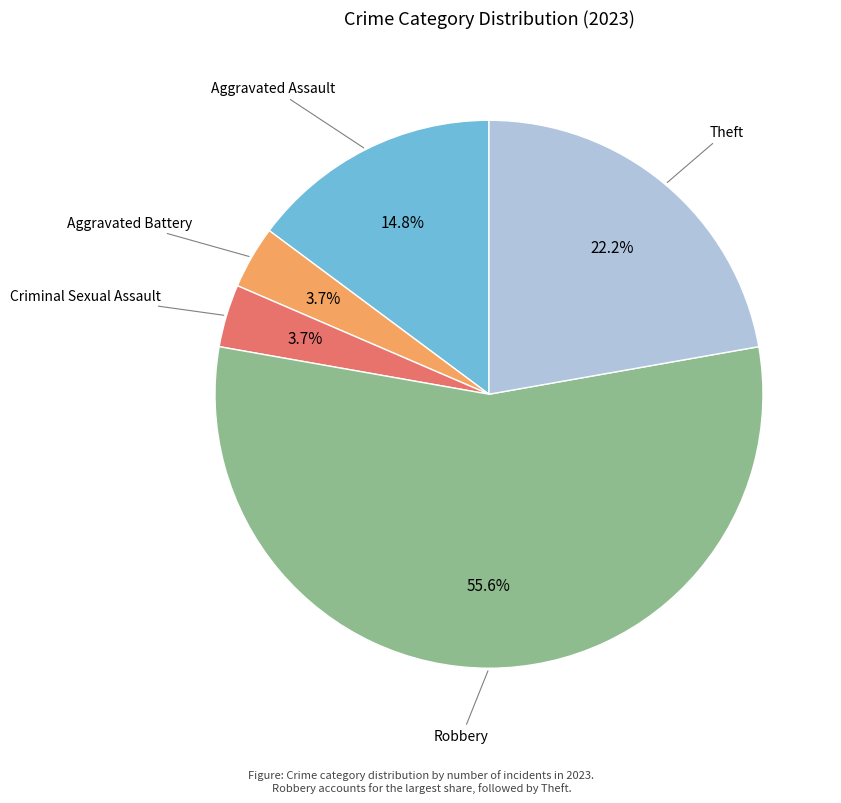

Does any single category account for the majority?

Yes